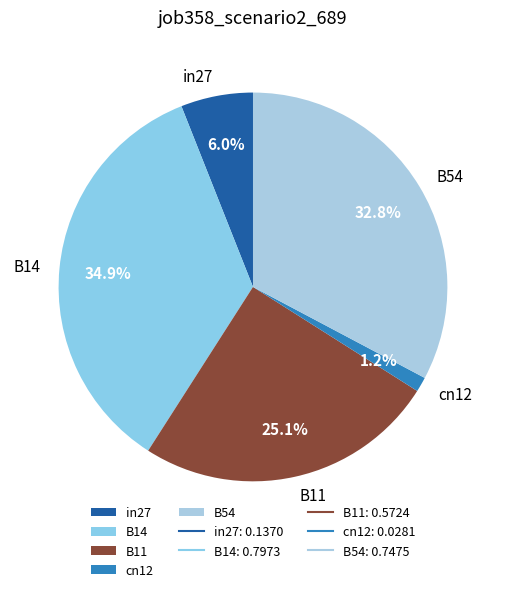

Is there any slice that represents more than half of the pie?

No